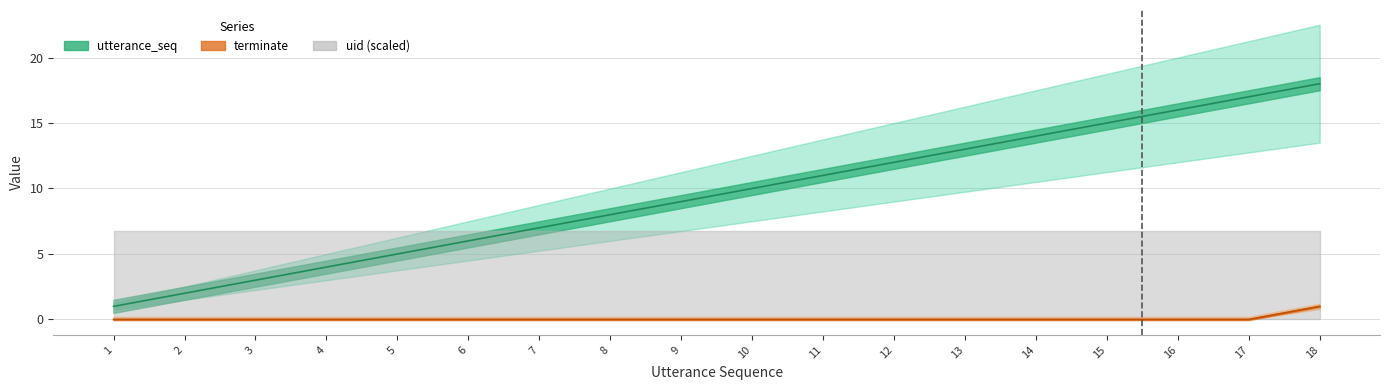

What is the maximum value shown in the chart?

18